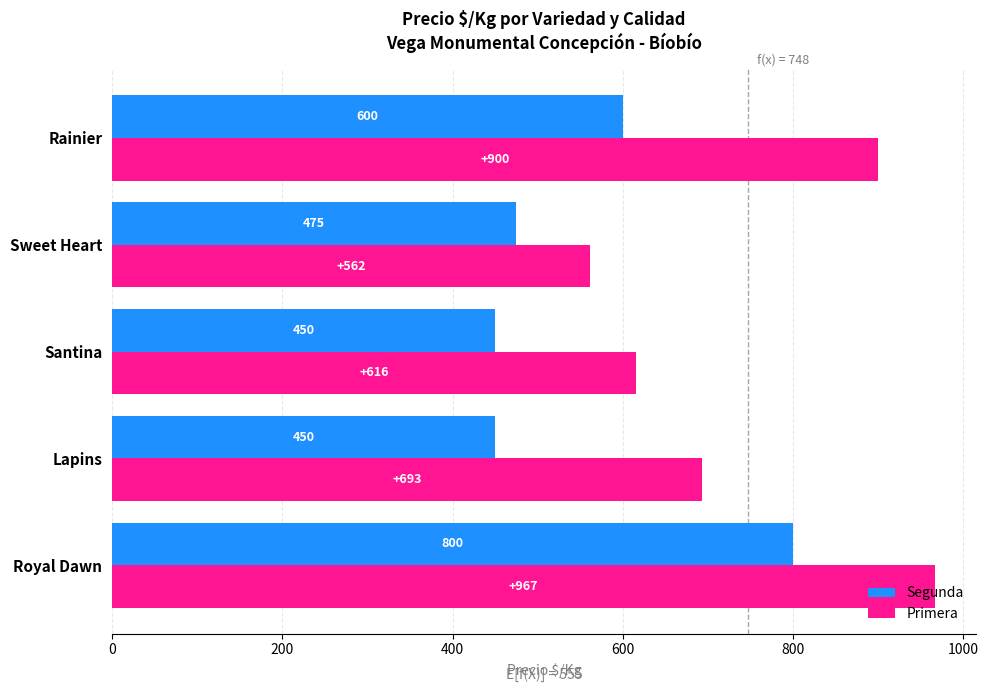

How many data points does each series have?

5